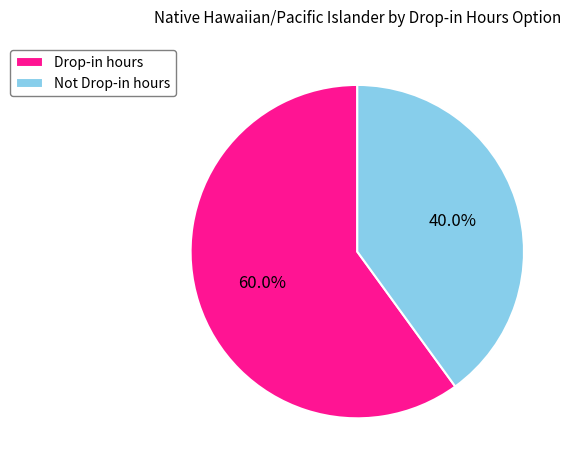

What is the smallest slice in the pie chart?

Not Drop-in hours